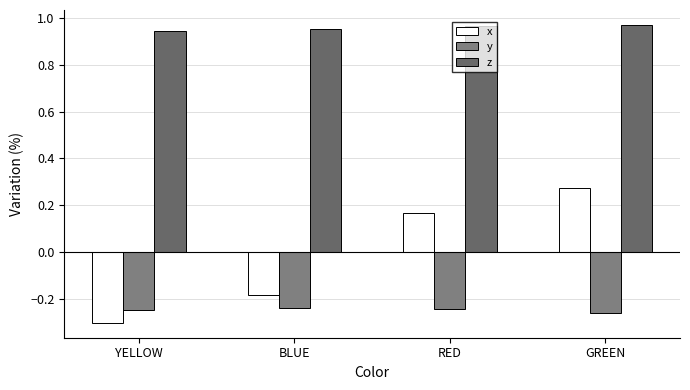

Which series changed the most between RED and GREEN?

x